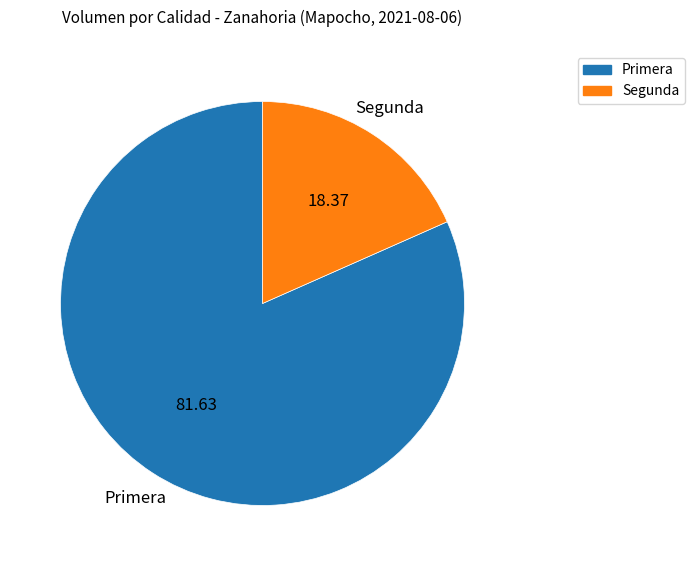

Which has a higher value, Primera or Segunda?

Primera